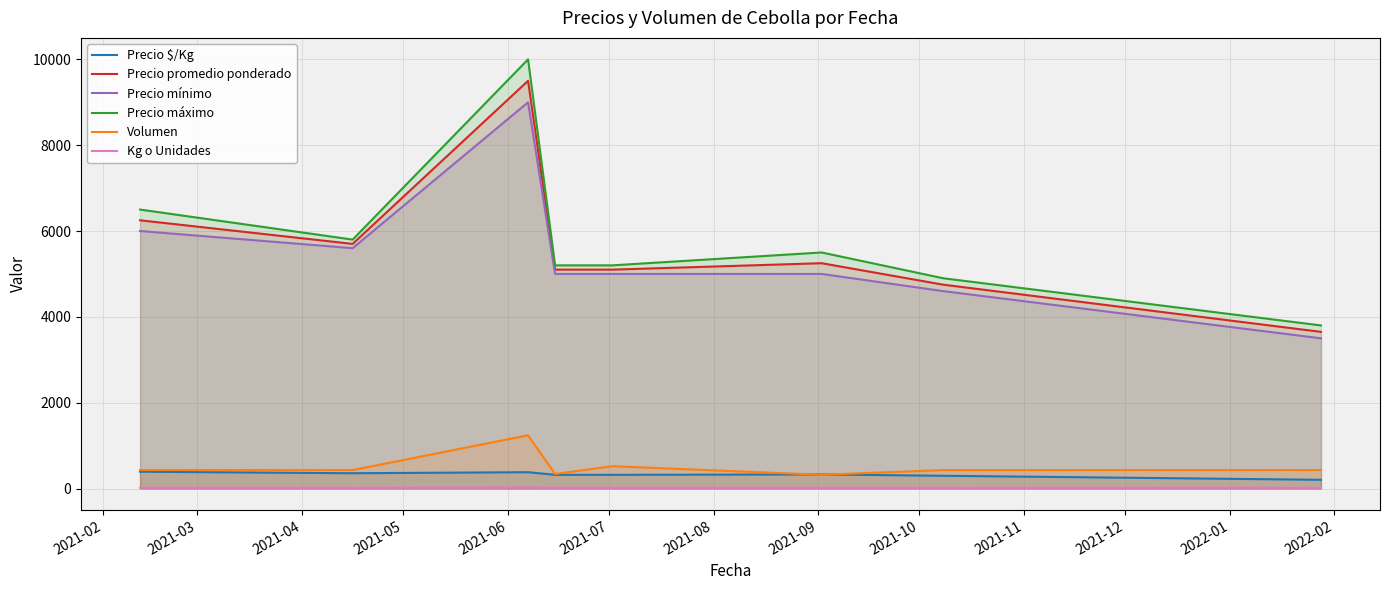

What is the maximum value shown in the chart?

10000